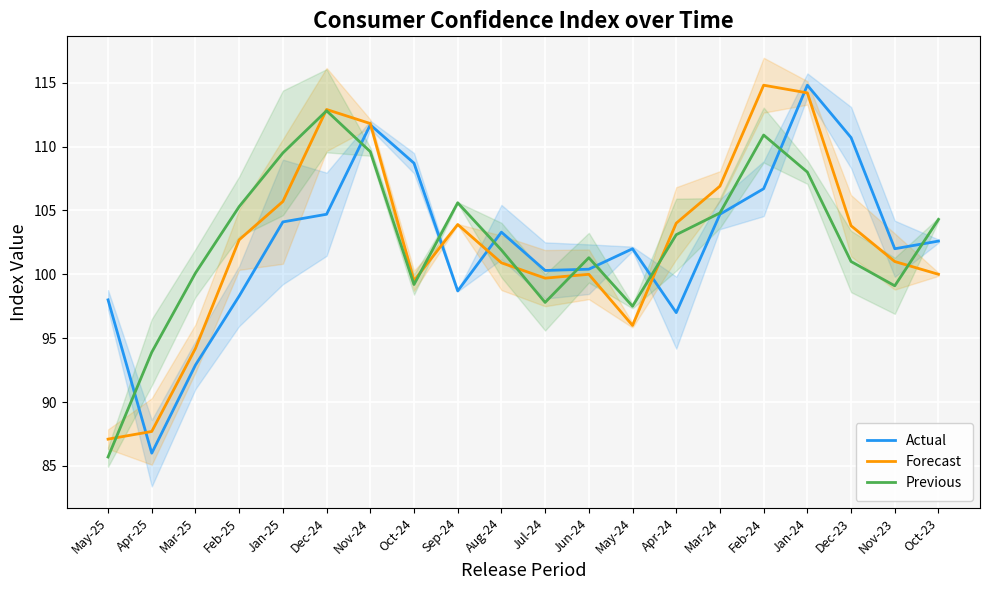

Where is Forecast nearest to the value 100?

Jun-24